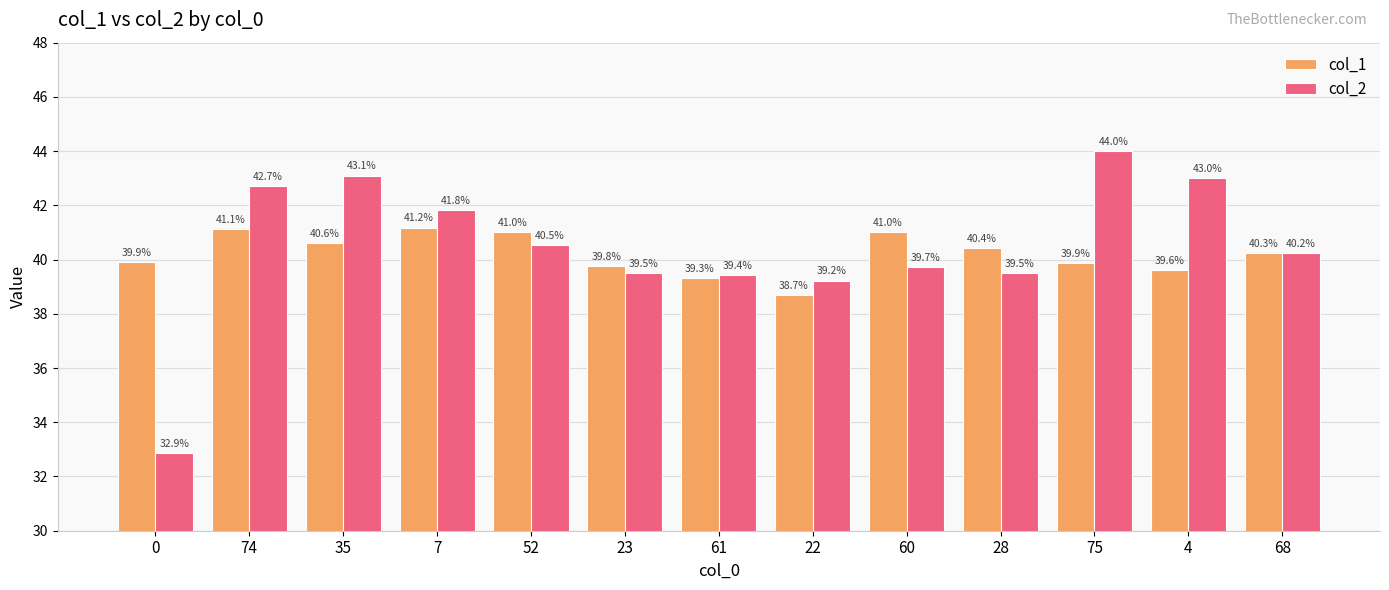

Reading right to left, what are all the values shown in this chart?

col_1: 40.3	39.6	39.9	40.4	41.0	38.7	39.3	39.8	41.0	41.2	40.6	41.1	39.9
col_2: 40.2	43.0	44.0	39.5	39.7	39.2	39.4	39.5	40.5	41.8	43.1	42.7	32.9